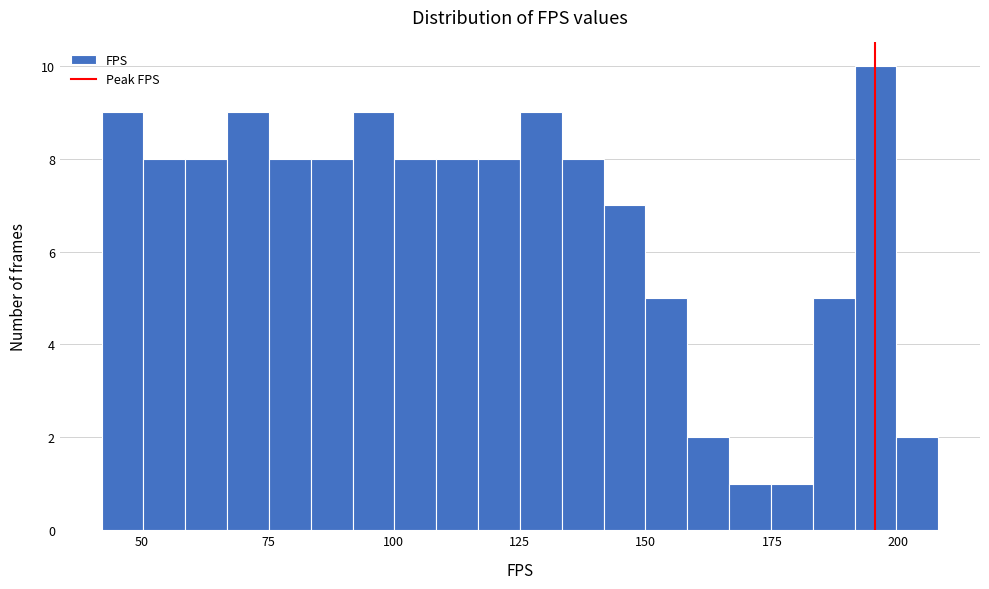

Read against the x-axis, roughly where is the centre of the tallest bar?

195